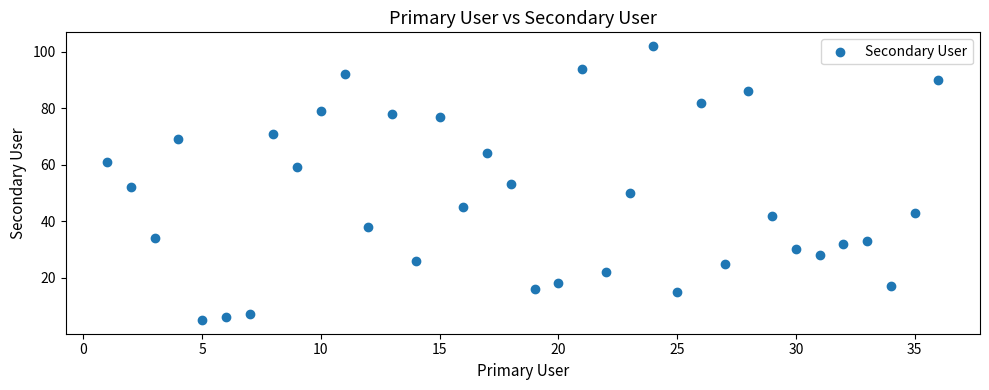

What is the range of X values (max minus min)?

35